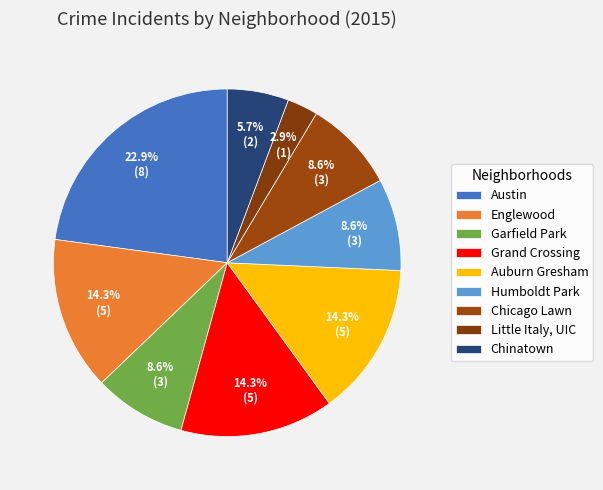

How many segments does this pie chart have?

9